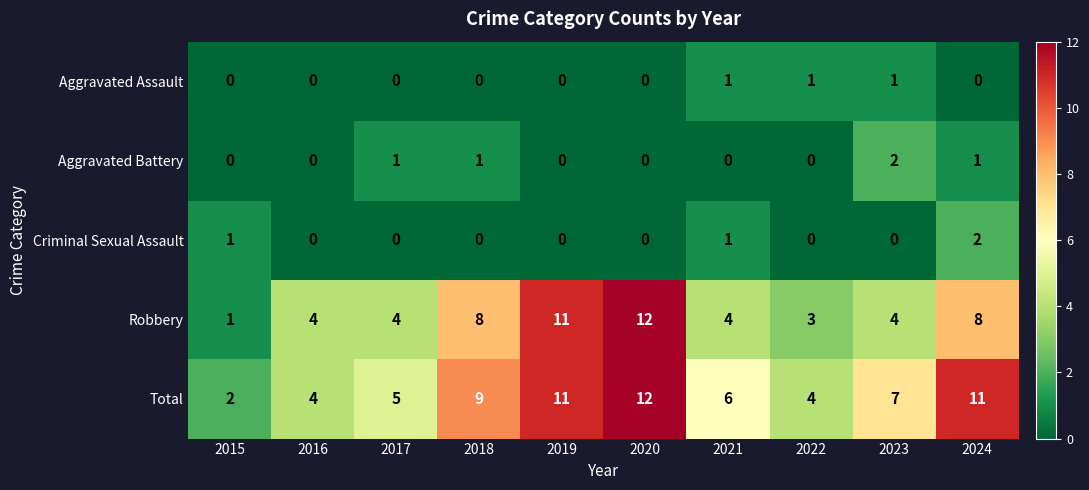

Between 2021 and 2024, which series saw the biggest shift?

Total